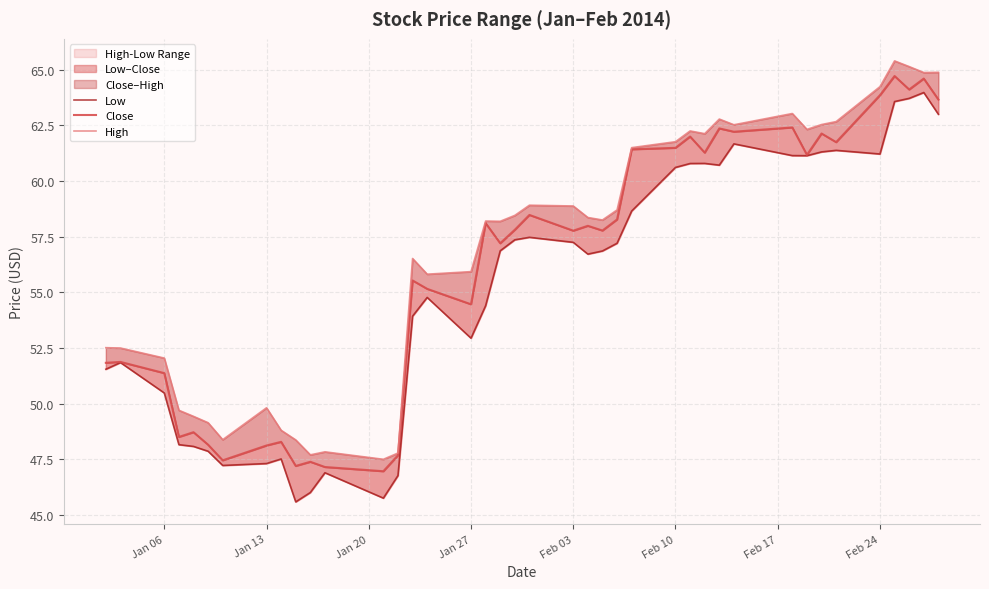

Which series has the largest range (max minus min)?

Low